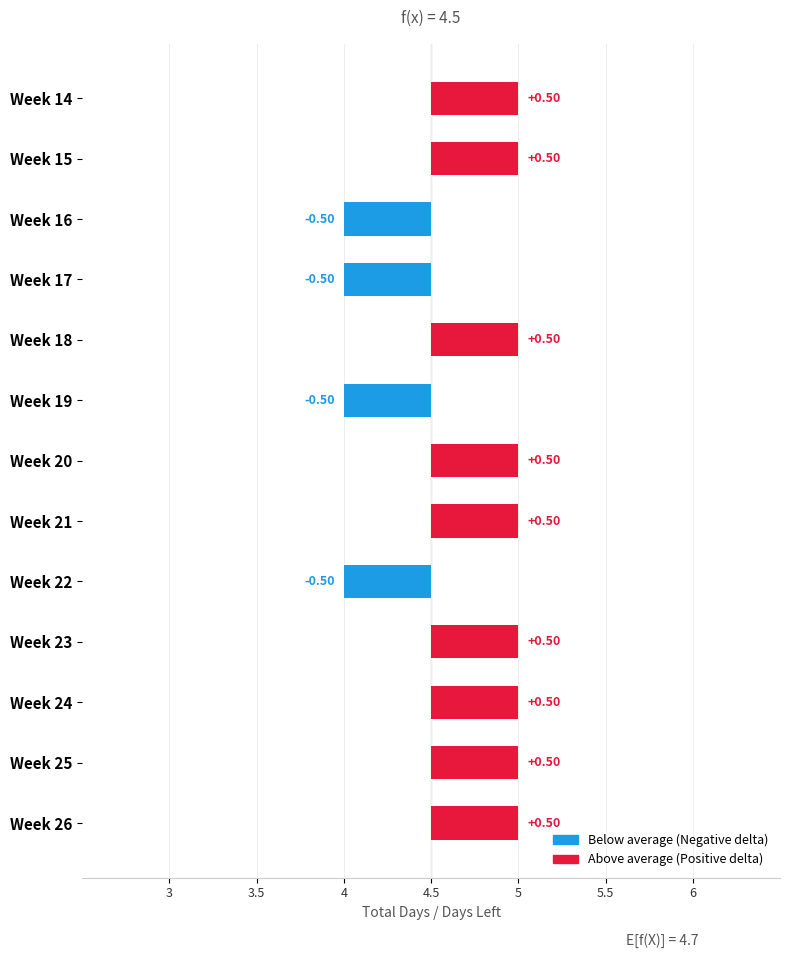

Does the chart contain stacked bars?

No